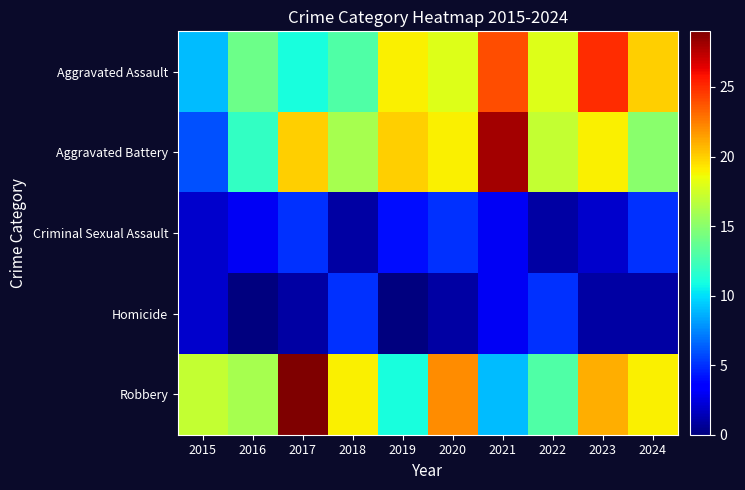

Reading left to right, what are all the values shown in this chart?

Aggravated Assault: 2015=9	2016=14	2017=11	2018=13	2019=19	2020=18	2021=24	2022=18	2023=25	2024=20
Aggravated Battery: 2015=6	2016=12	2017=20	2018=16	2019=20	2020=19	2021=28	2022=17	2023=19	2024=15
Criminal Sexual Assault: 2015=2	2016=3	2017=5	2018=1	2019=4	2020=5	2021=3	2022=1	2023=2	2024=5
Homicide: 2015=2	2016=0	2017=1	2018=5	2019=0	2020=1	2021=3	2022=5	2023=1	2024=1
Robbery: 2015=17	2016=16	2017=29	2018=19	2019=11	2020=22	2021=9	2022=13	2023=21	2024=19